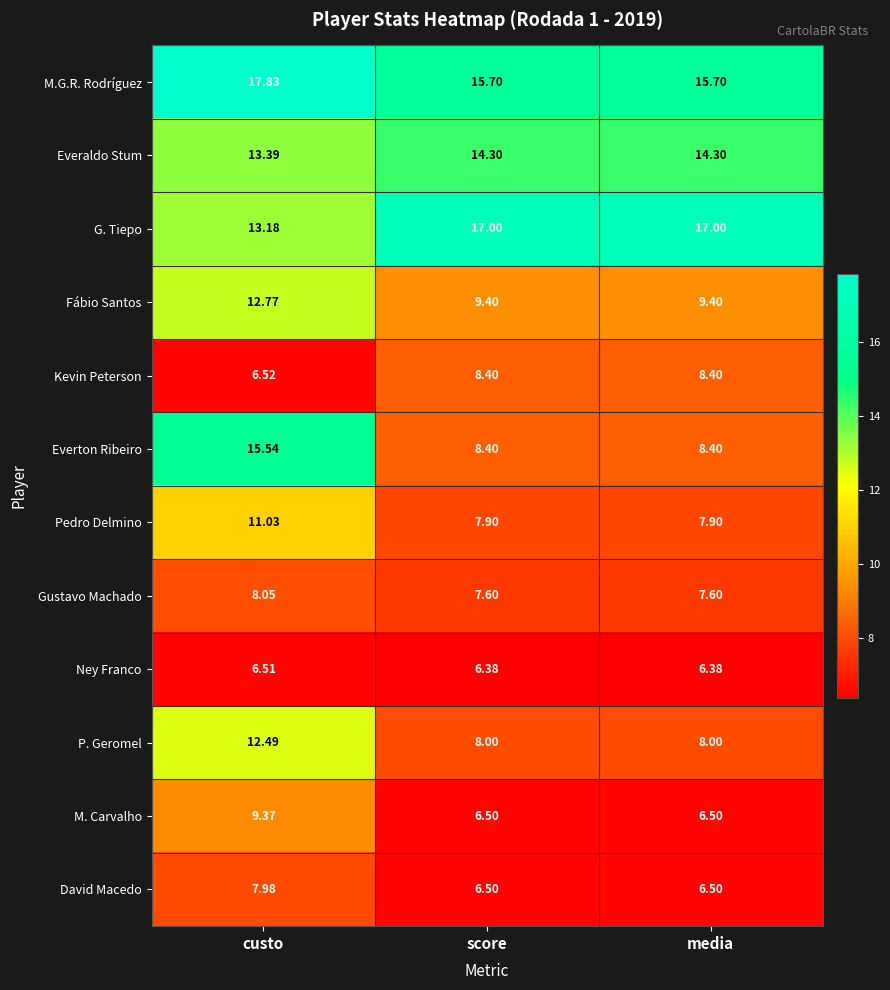

Where is Kevin Peterson nearest to the value 7?

custo